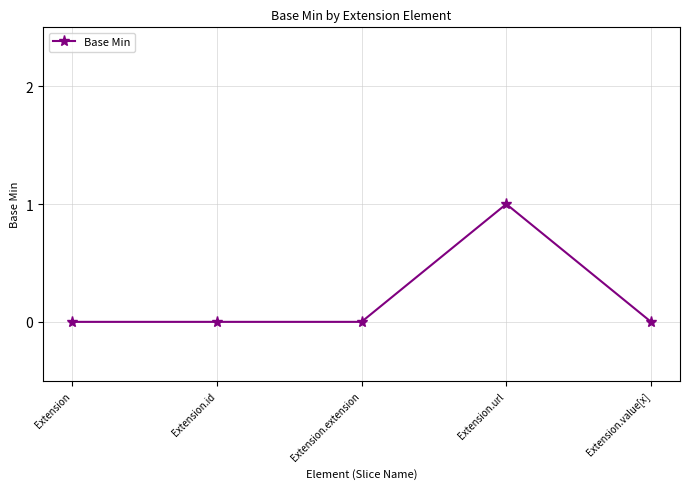

What is the change in value from Extension.id to Extension.url?

+1